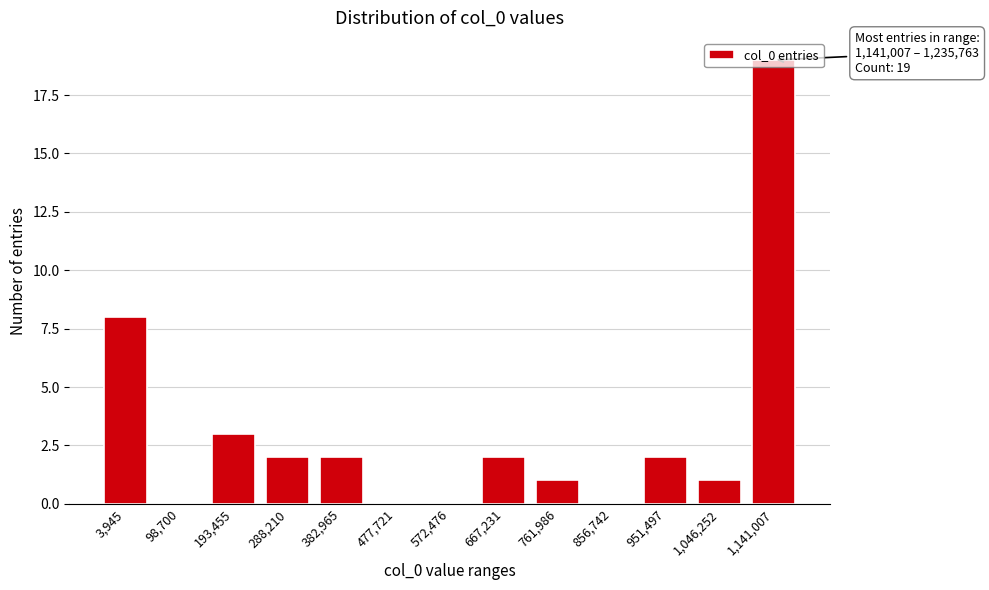

Which category has the highest value across all series?

1,141,007